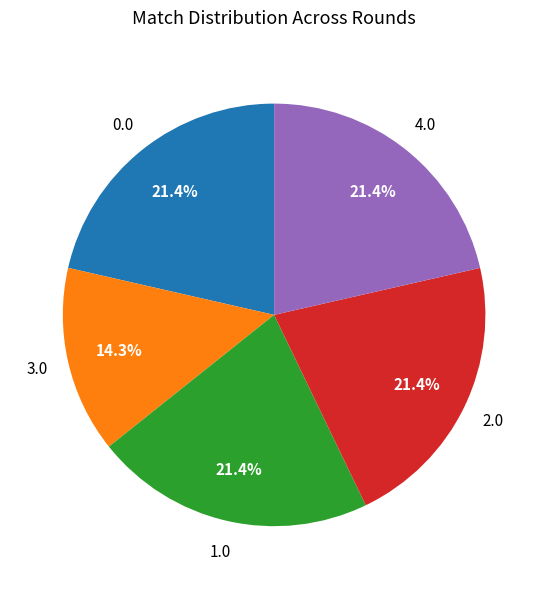

Does any single category account for the majority?

No